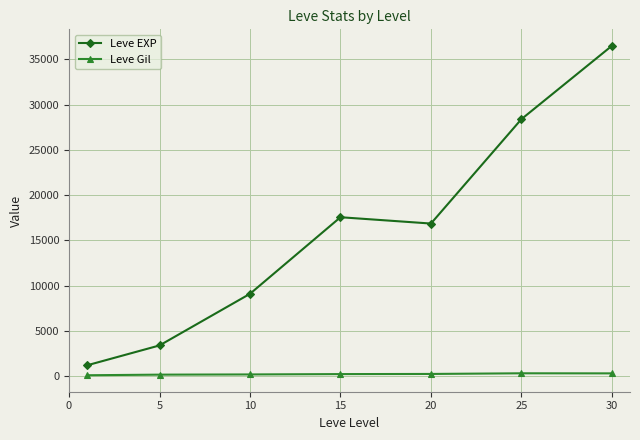

What is the highest value of the Leve EXP series?

36492.5